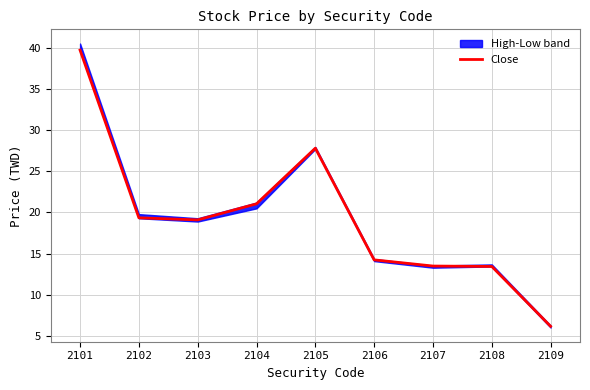

Where is the first local maximum?

2105